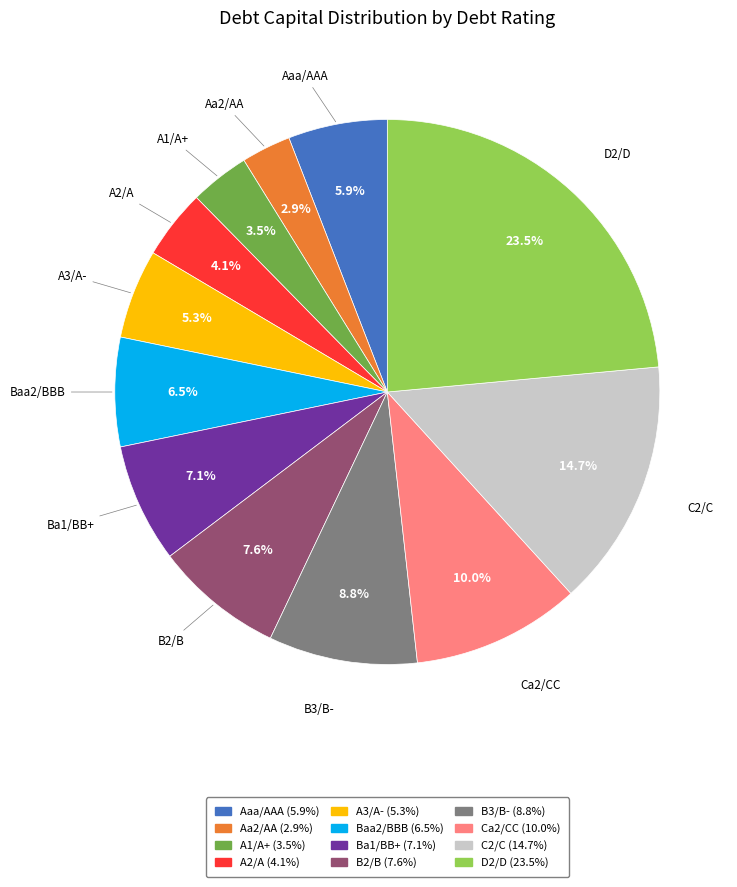

The A2/A slice represents 4% of the pie. True or false?

True